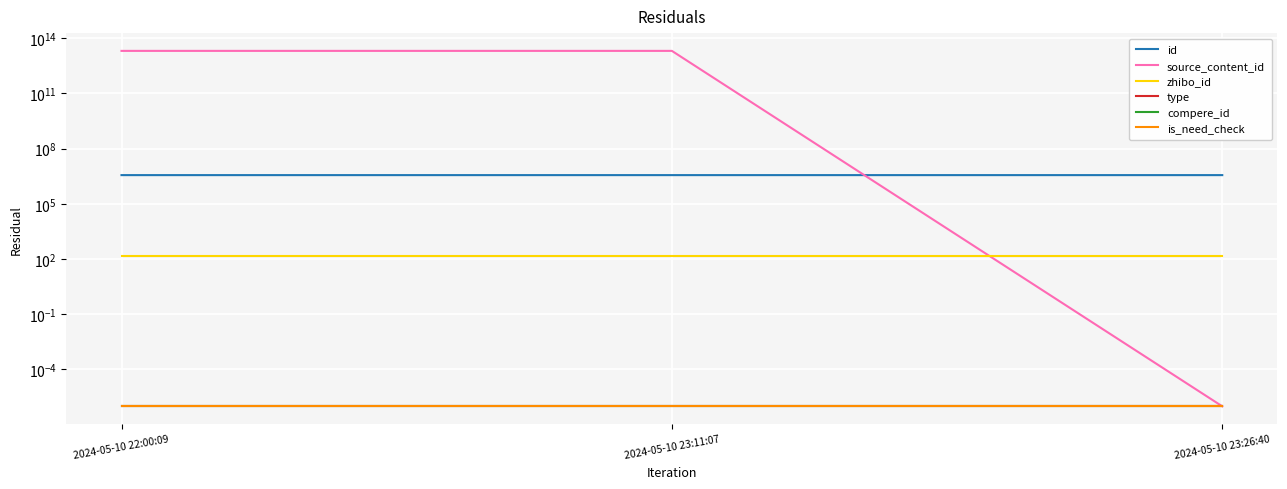

How many data points does each series have?

3